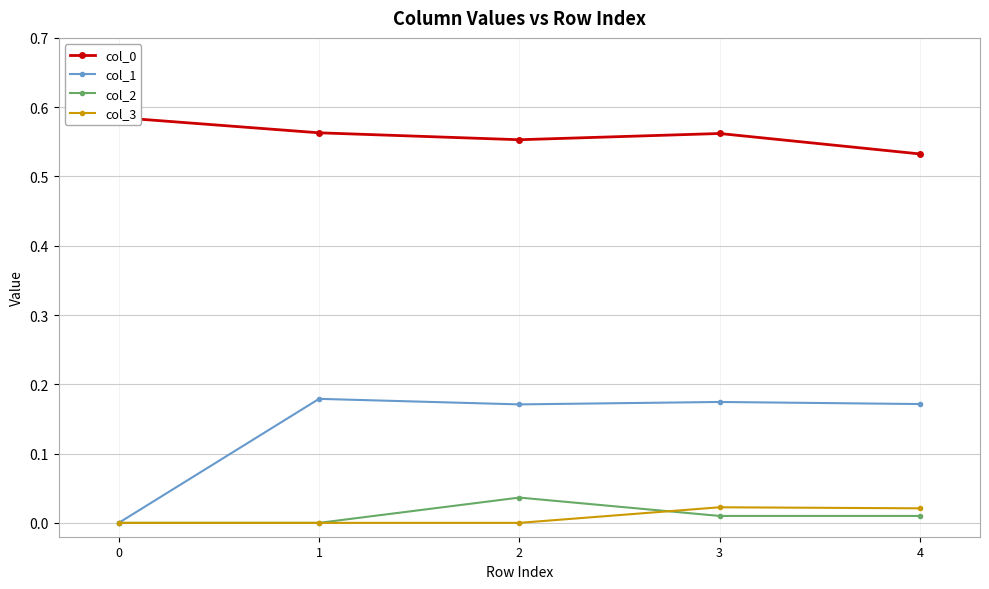

Rank the series by their maximum value, from lowest to highest.

col_3, col_2, col_1, col_0